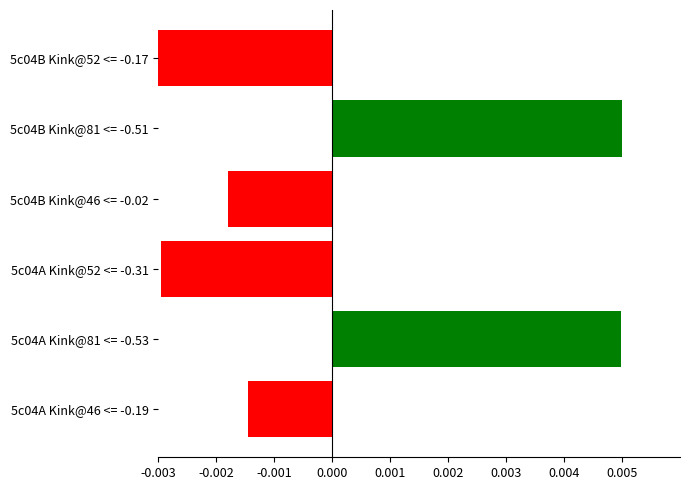

True or false: the data shows 0.0 at 5c04A Kink@81 <= -0.53.

True